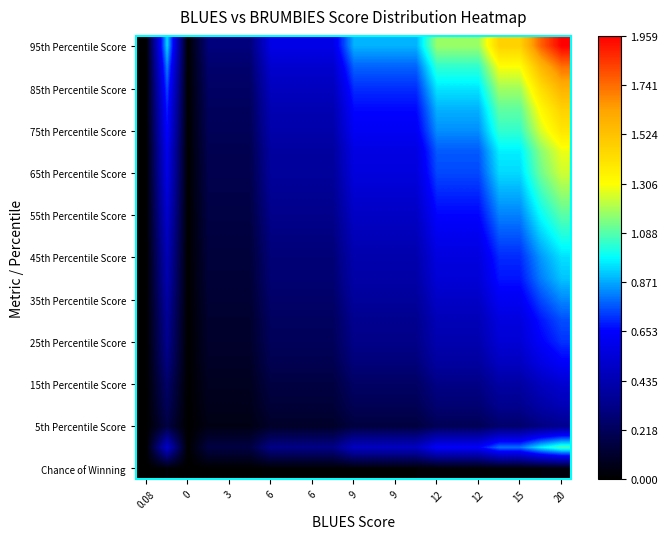

How many series are shown in this chart?

21